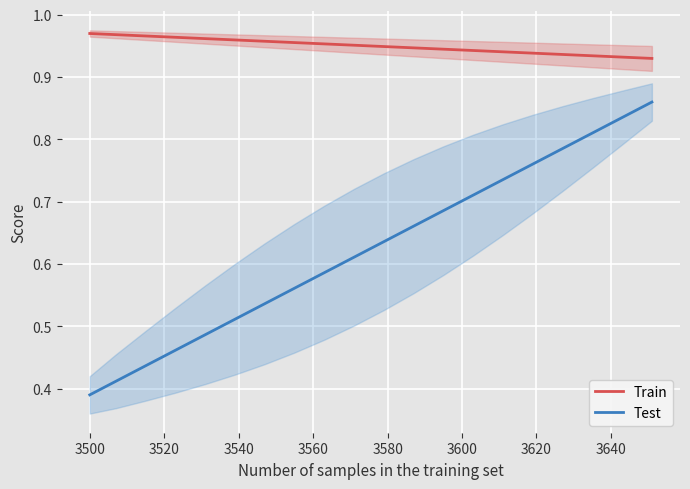

Reading right to left, list all the values displayed in this chart.

Train: 0.9	0.9	0.9	0.9	0.9	0.9	0.9	0.9	0.9	0.9	1.0	1.0	1.0	1.0	1.0	1.0	1.0	1.0	1.0	1.0
Test: 0.9	0.8	0.8	0.8	0.8	0.7	0.7	0.7	0.7	0.6	0.6	0.6	0.6	0.5	0.5	0.5	0.5	0.4	0.4	0.4